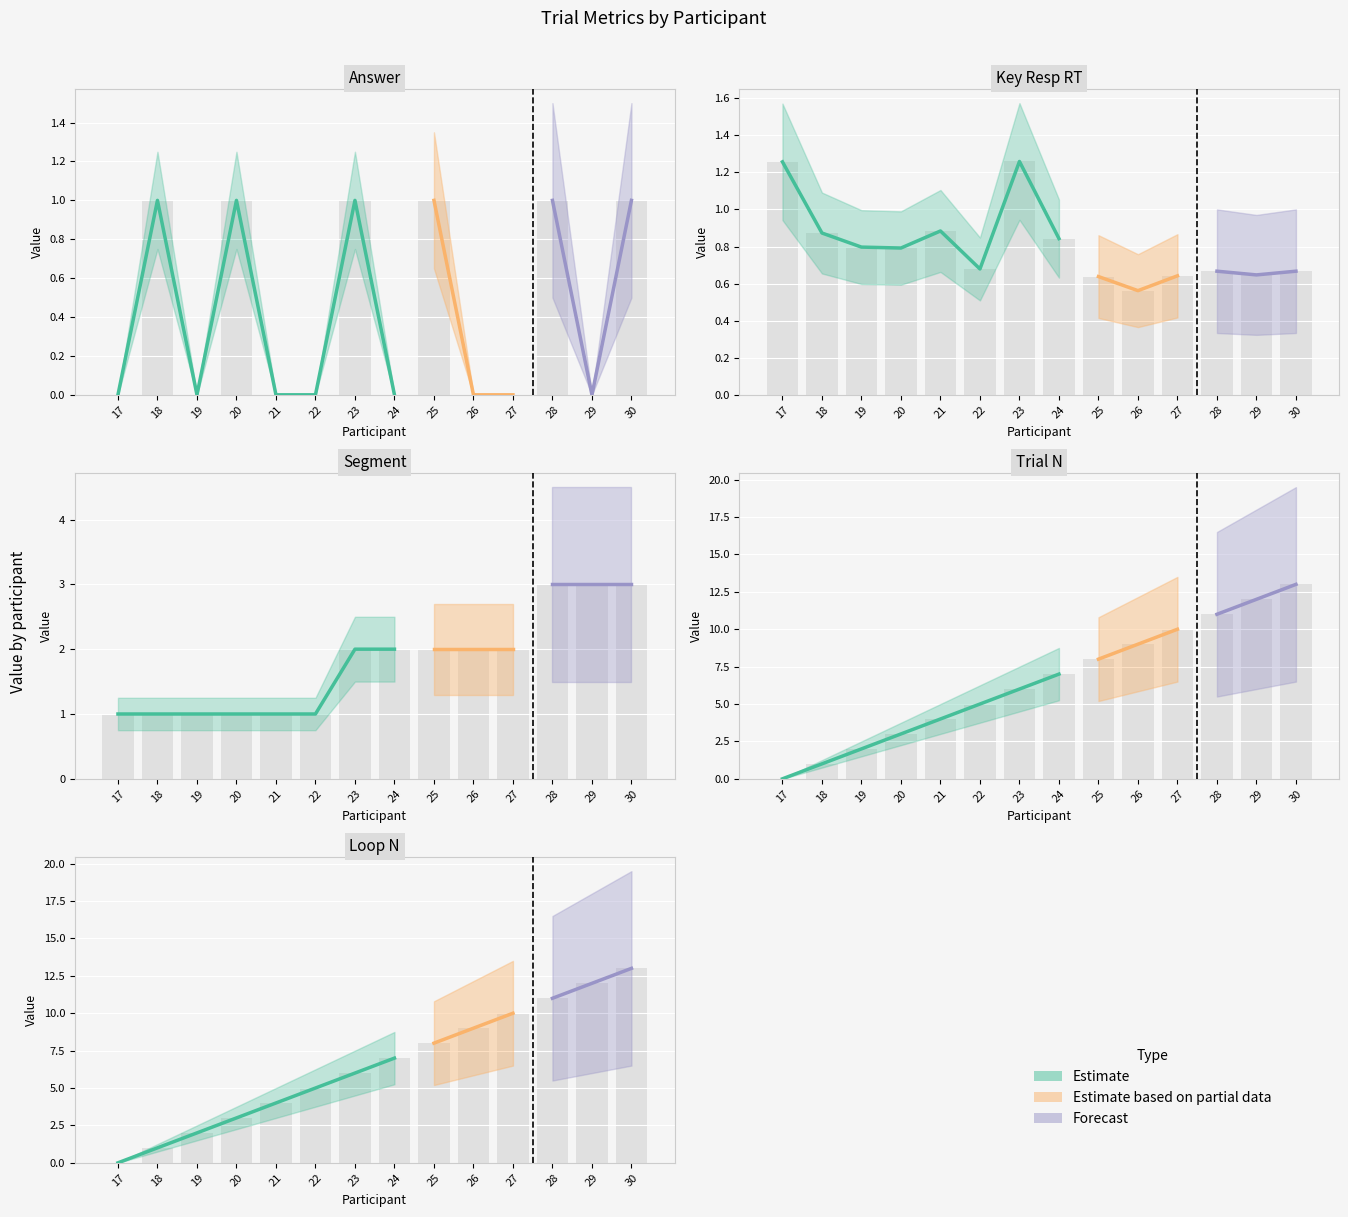

What is the sum of all segment values?

25.0